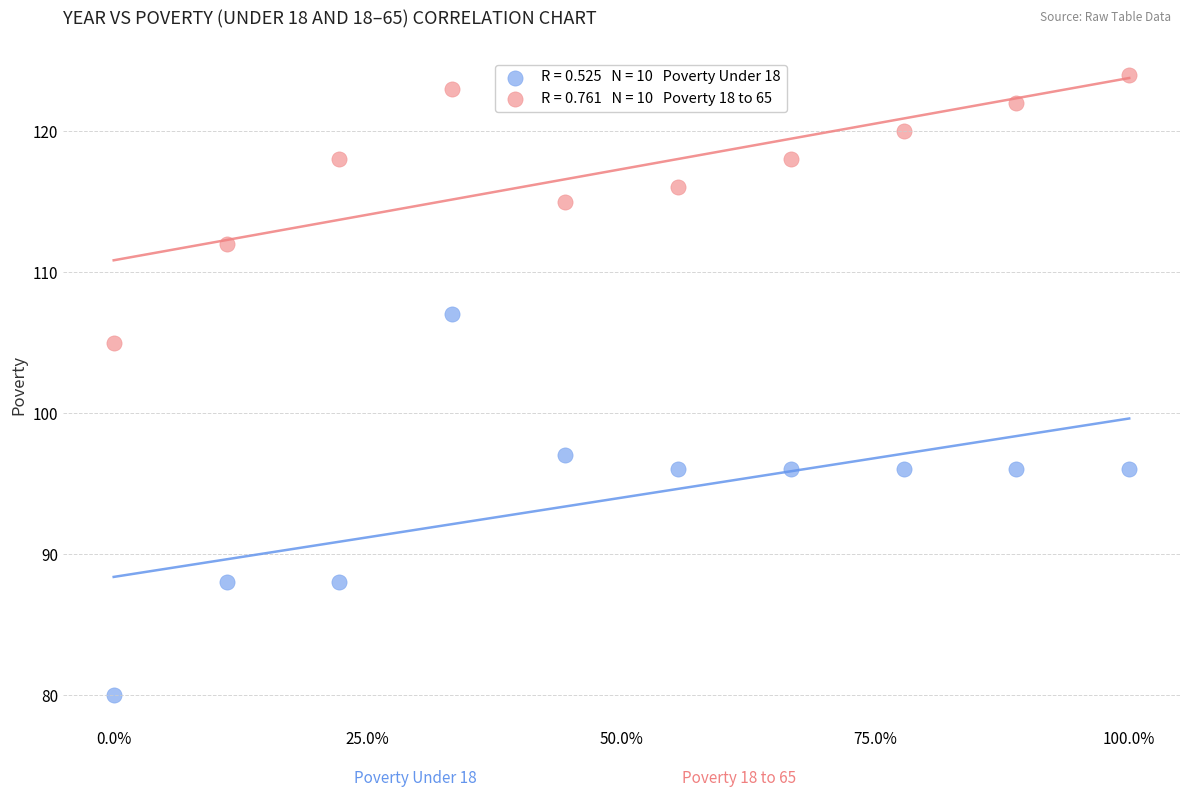

Across all data points, what is the range of Y values (max minus min)?

44